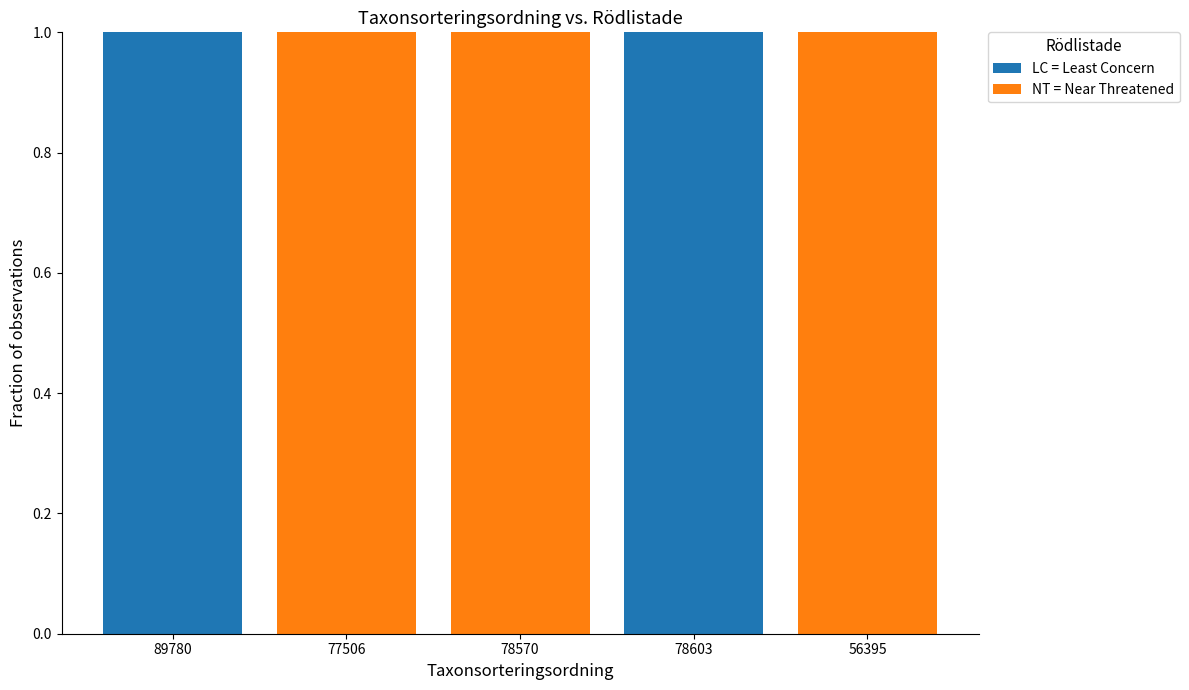

How many distinct data groups are displayed?

2